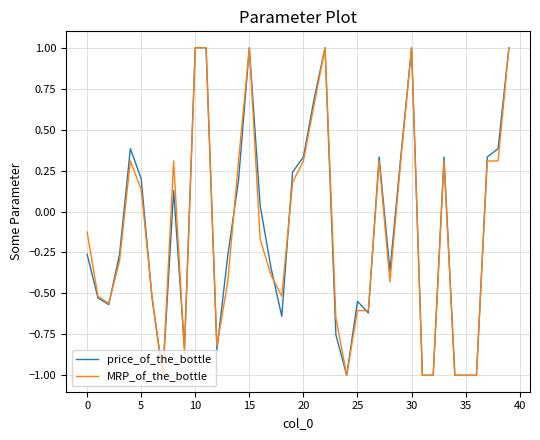

What is the minimum value shown in the chart?

-1.0